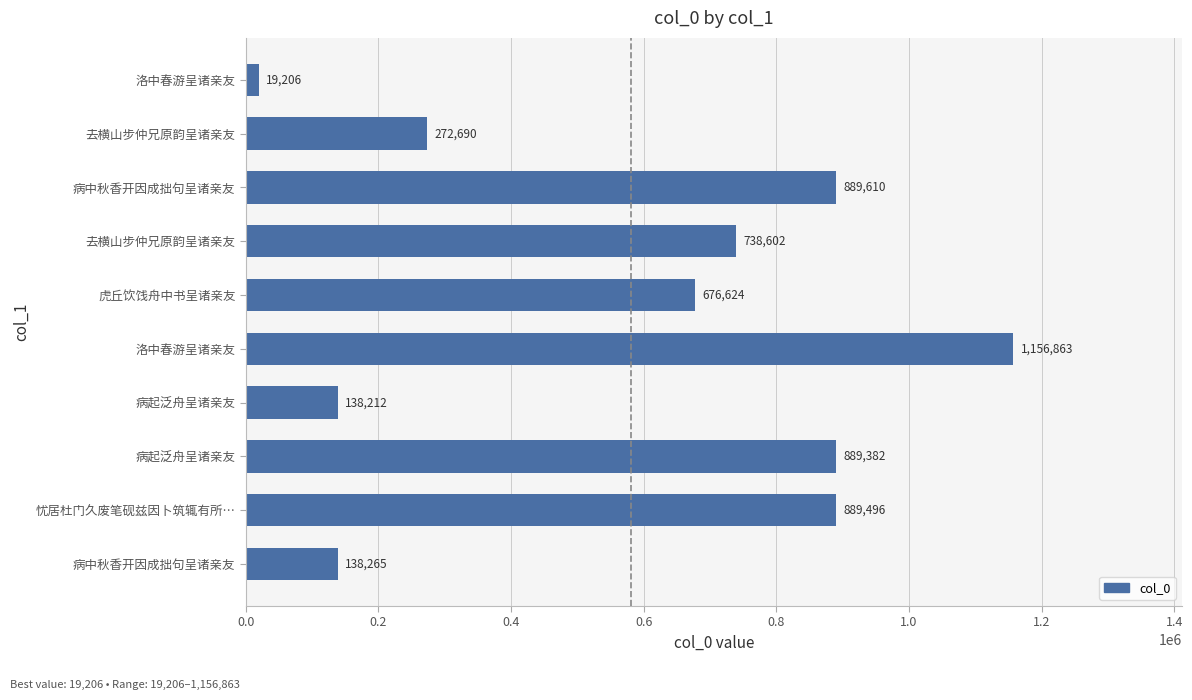

How many bars are there in total?

10